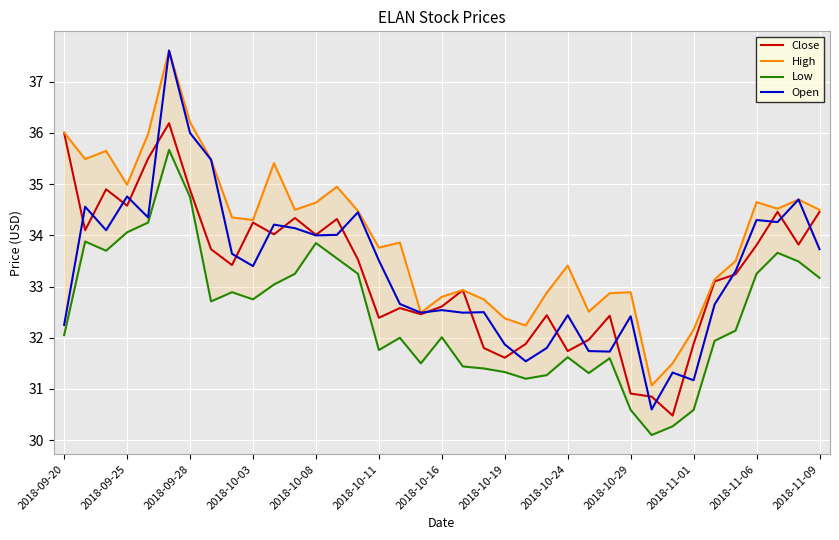

The value of Close at 2018-09-25 is 15.4. True or false?

False